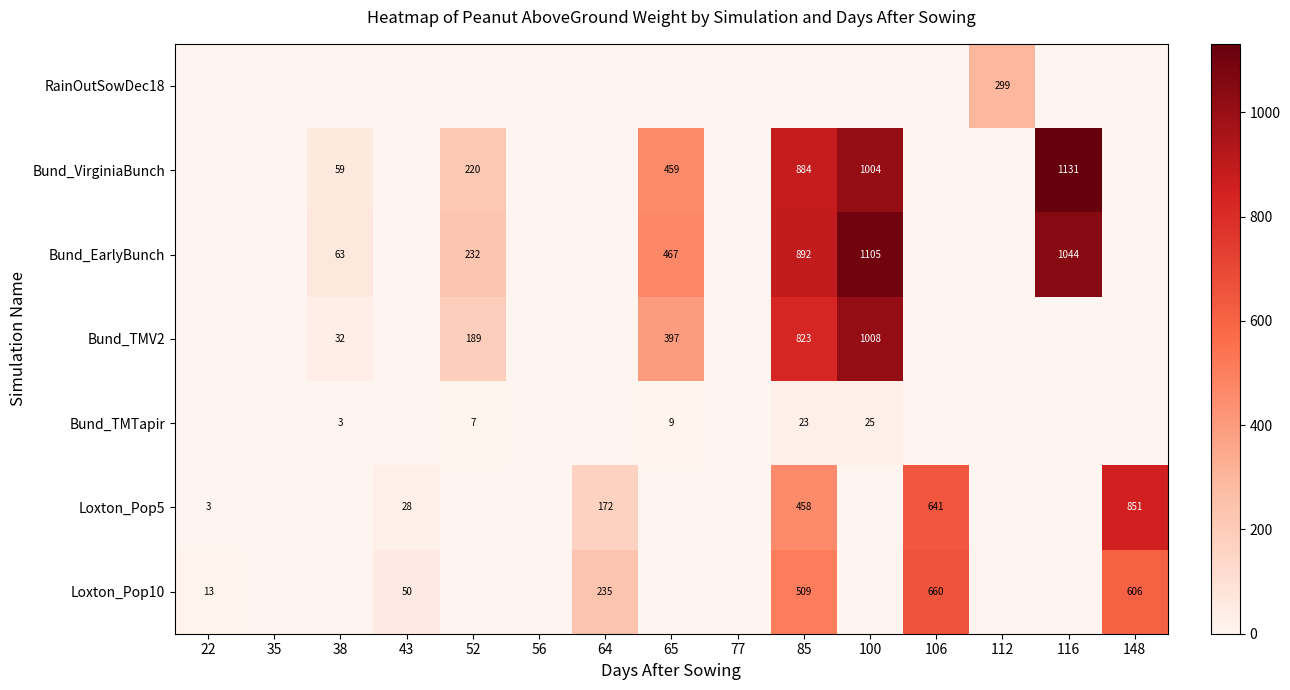

The Bund_TMTapir series shows 5 at 38. True or false?

False